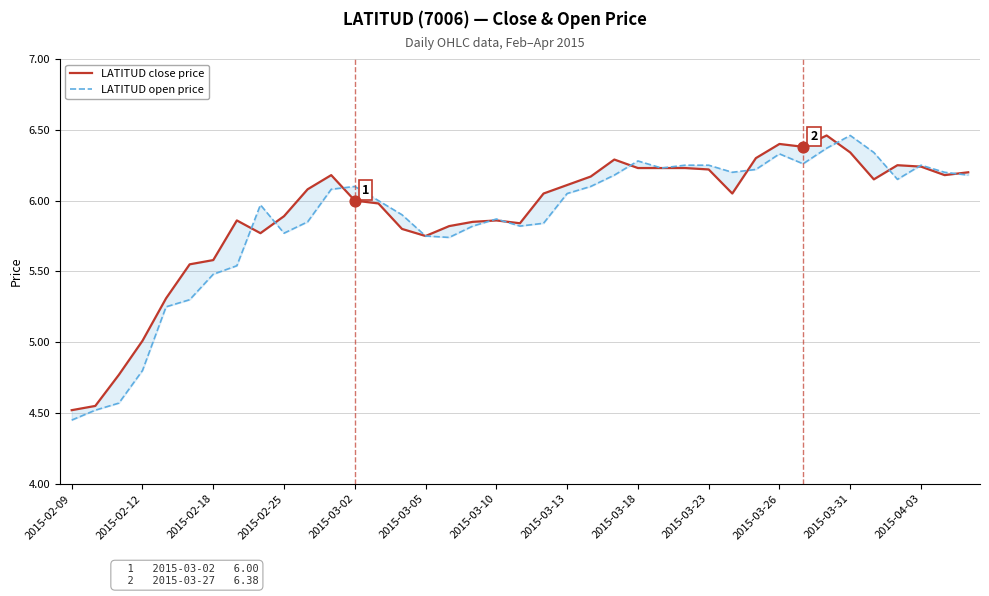

At how many categories does at least one series exceed 6?

22